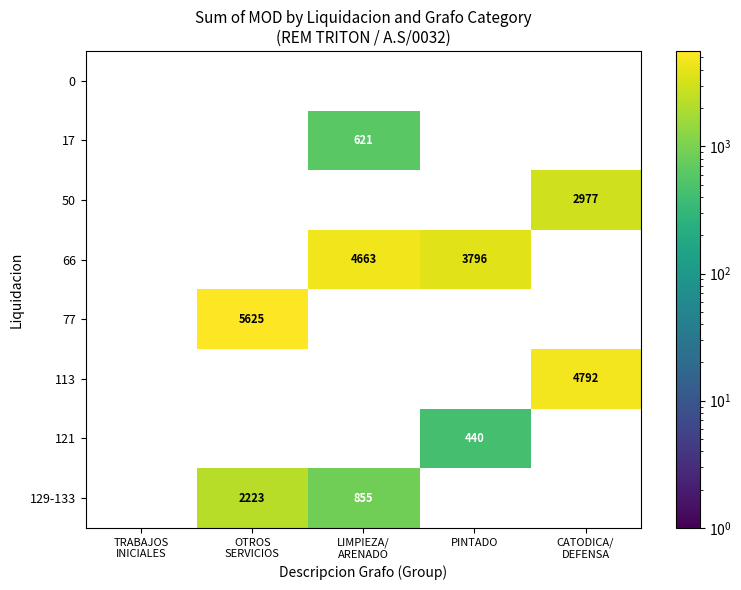

Where is 66 nearest to the value 2331?

PINTADO